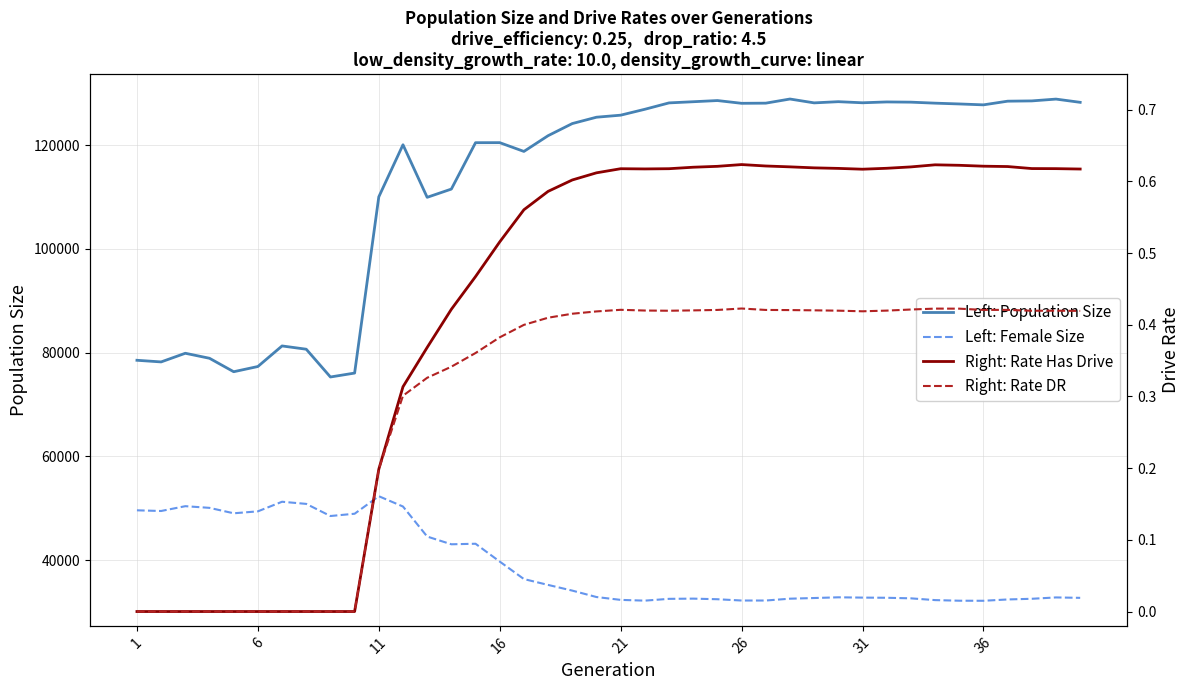

What are all the series names shown in the legend?

Left: Population Size, Left: Female Size, Right: Rate Has Drive, Right: Rate DR